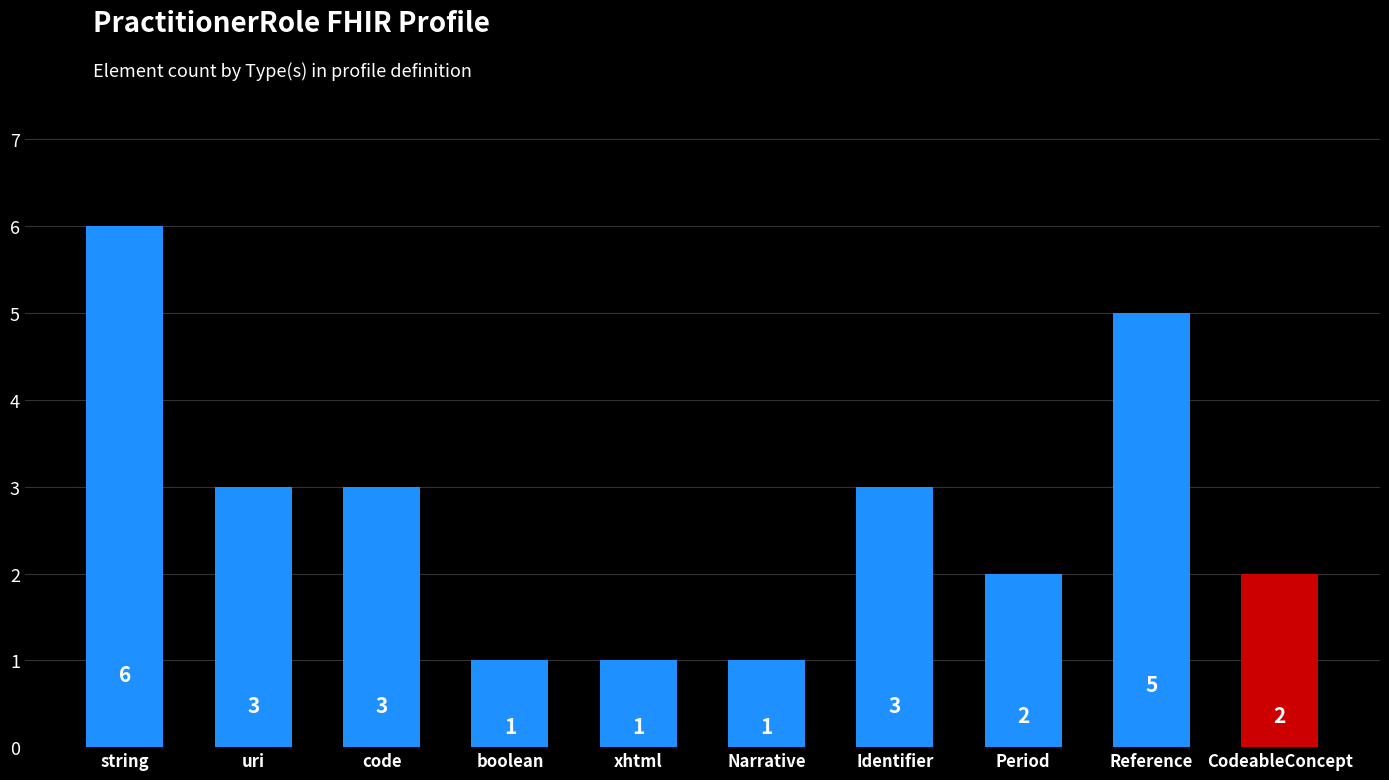

What is the ratio of the value at CodeableConcept to the value at code?

0.7